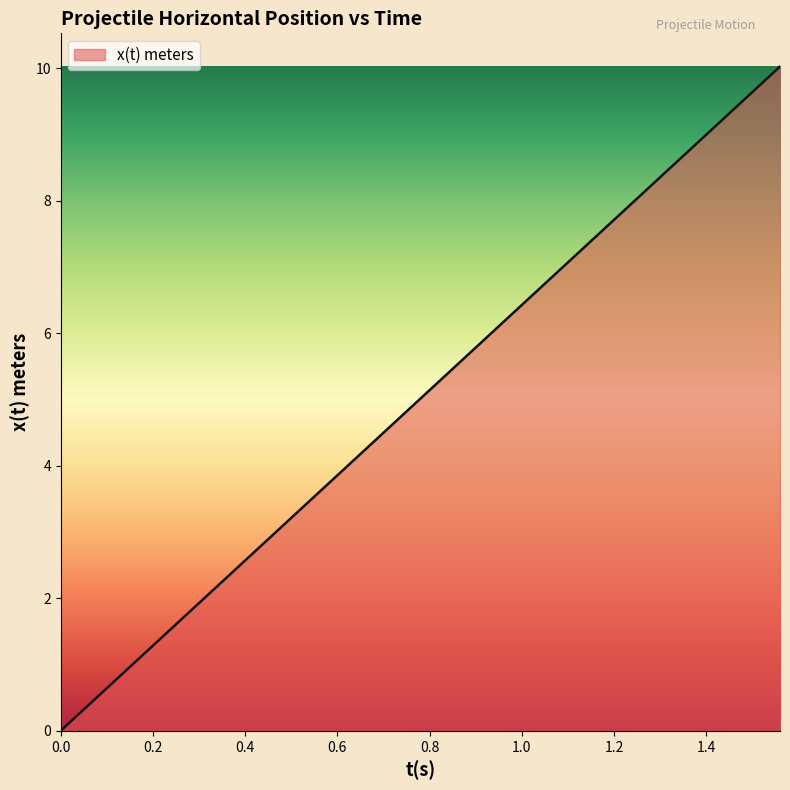

What is the difference between the maximum and minimum values?

10.0